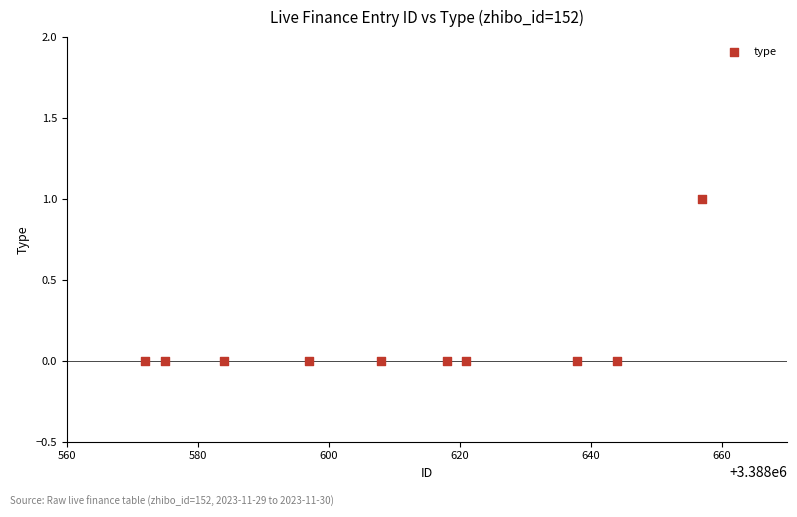

What is the range of X values (max minus min)?

85